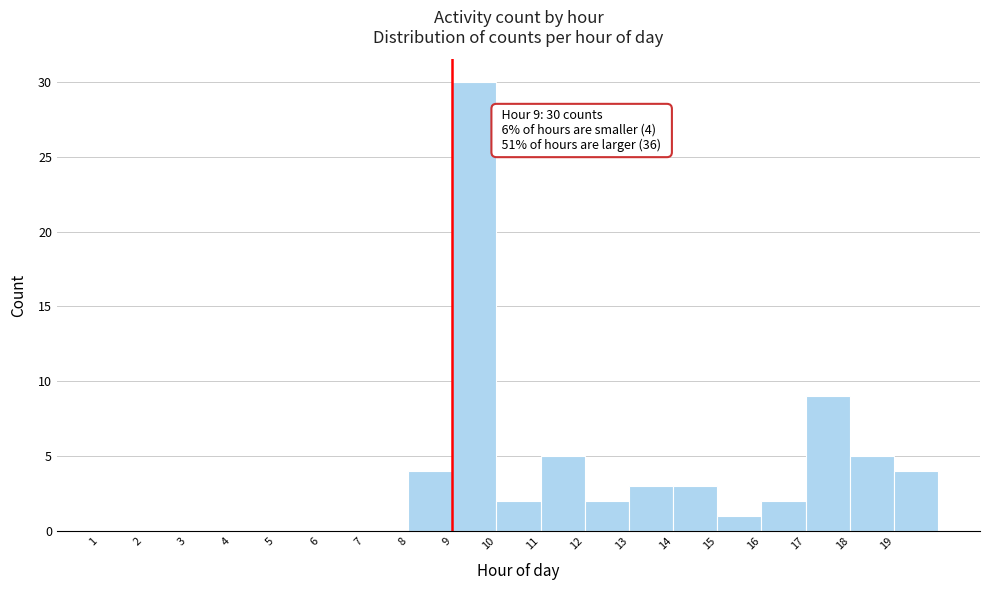

Over which range of the x-axis is the bar tallest?

9 to 10